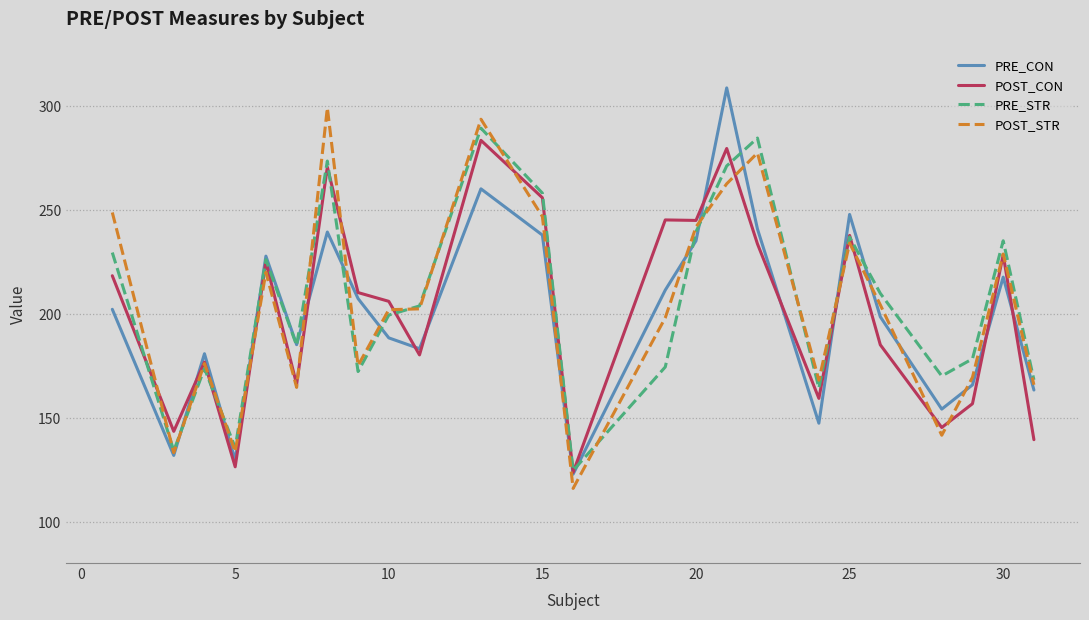

What is the highest value of the POST_STR series?

299.3